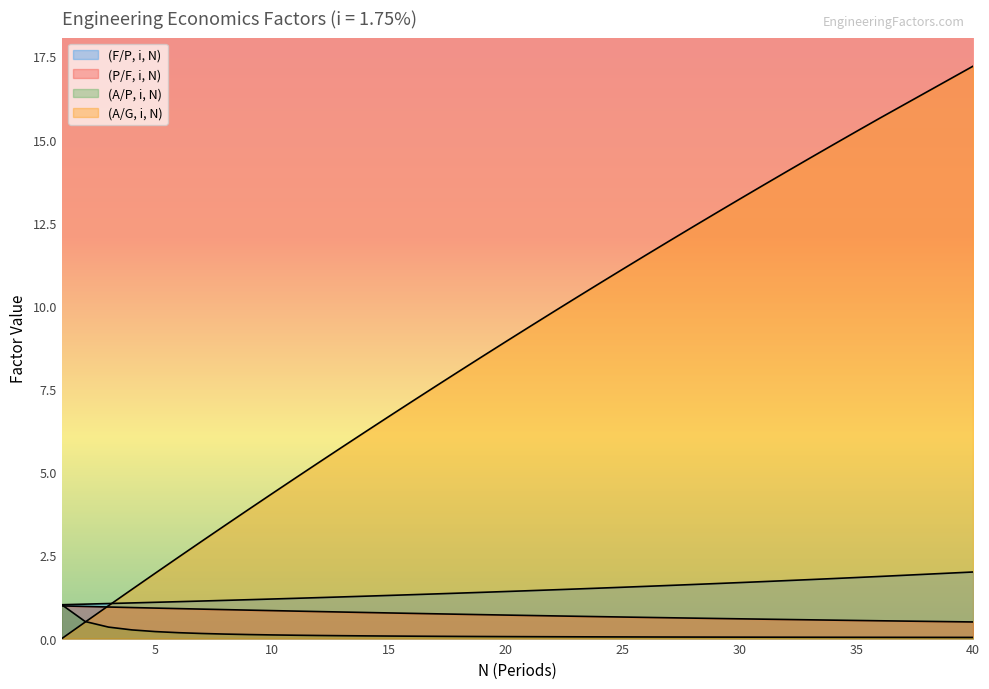

How many data points does each series have?

37